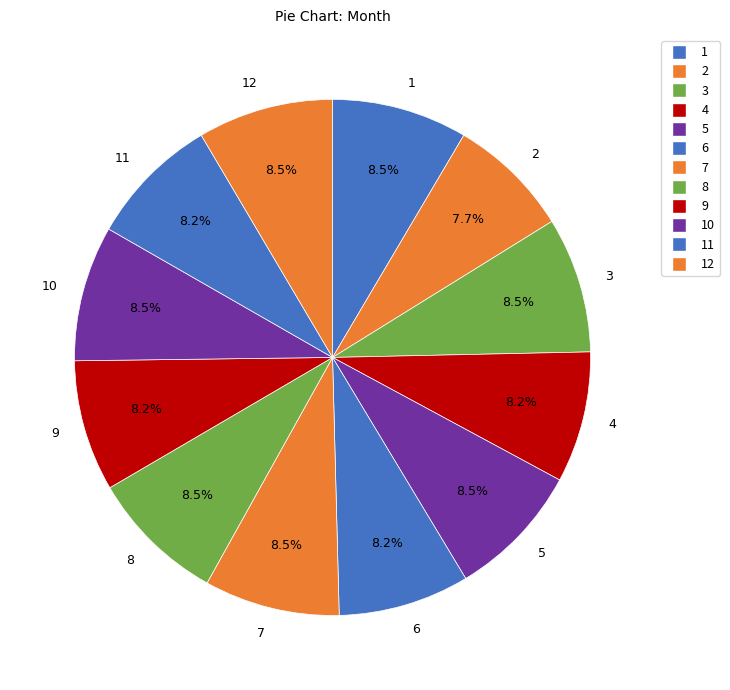

Is there a majority slice in this chart?

No